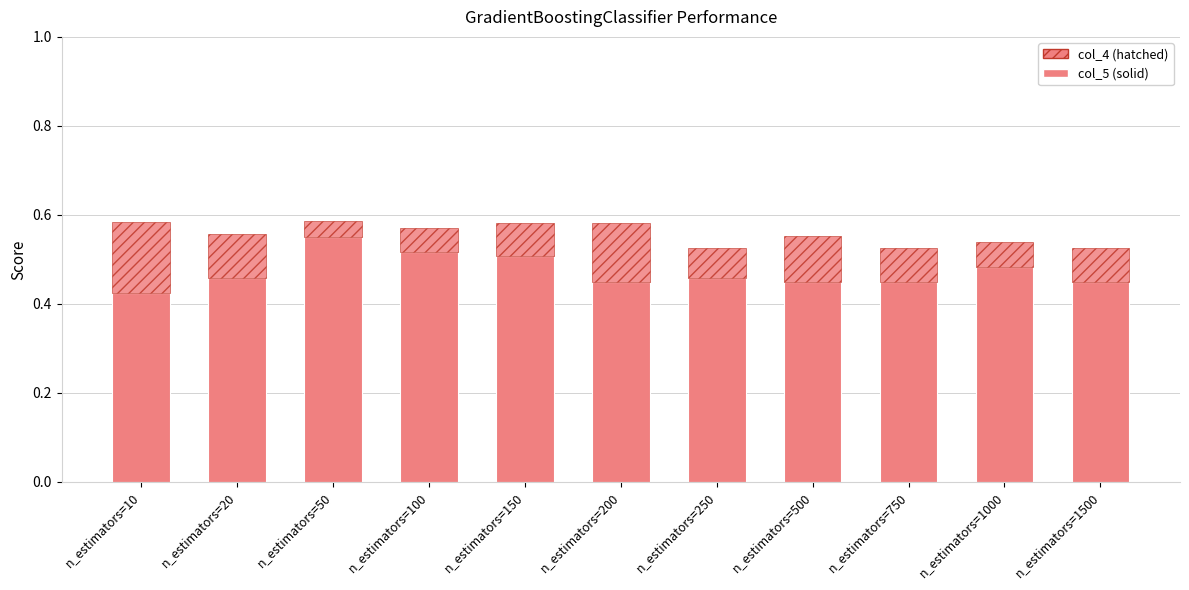

The value of col_5 at n_estimators=100 is 0.3. True or false?

False